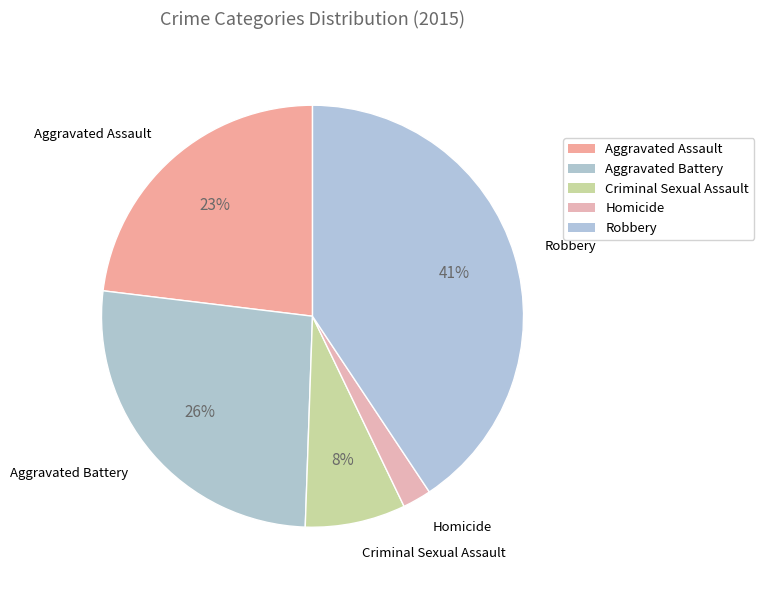

To the nearest percent, what portion does Robbery represent?

41%